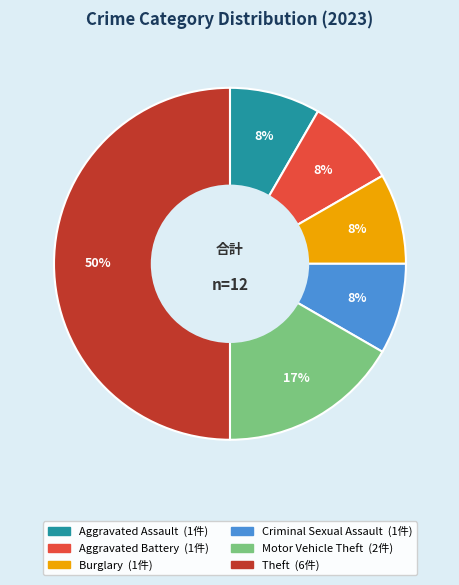

Is it true that Motor Vehicle Theft is 17% of the pie?

True